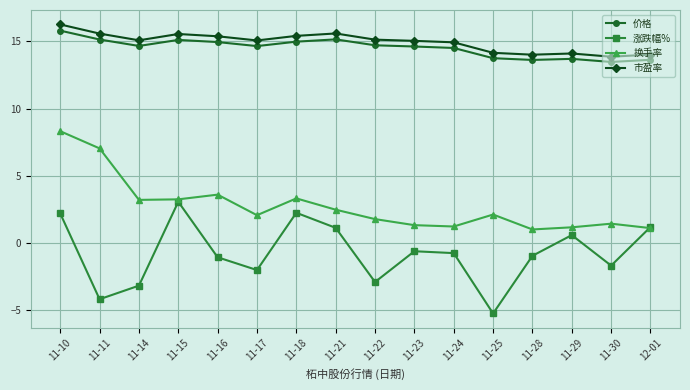

What is the label of the 11th point from the left?

11-24